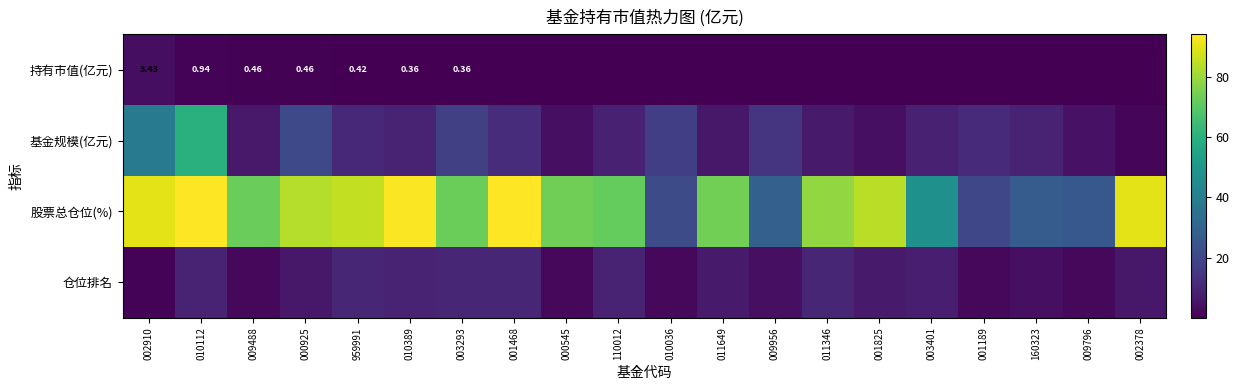

What is the total value across all series at 110012?

89.4